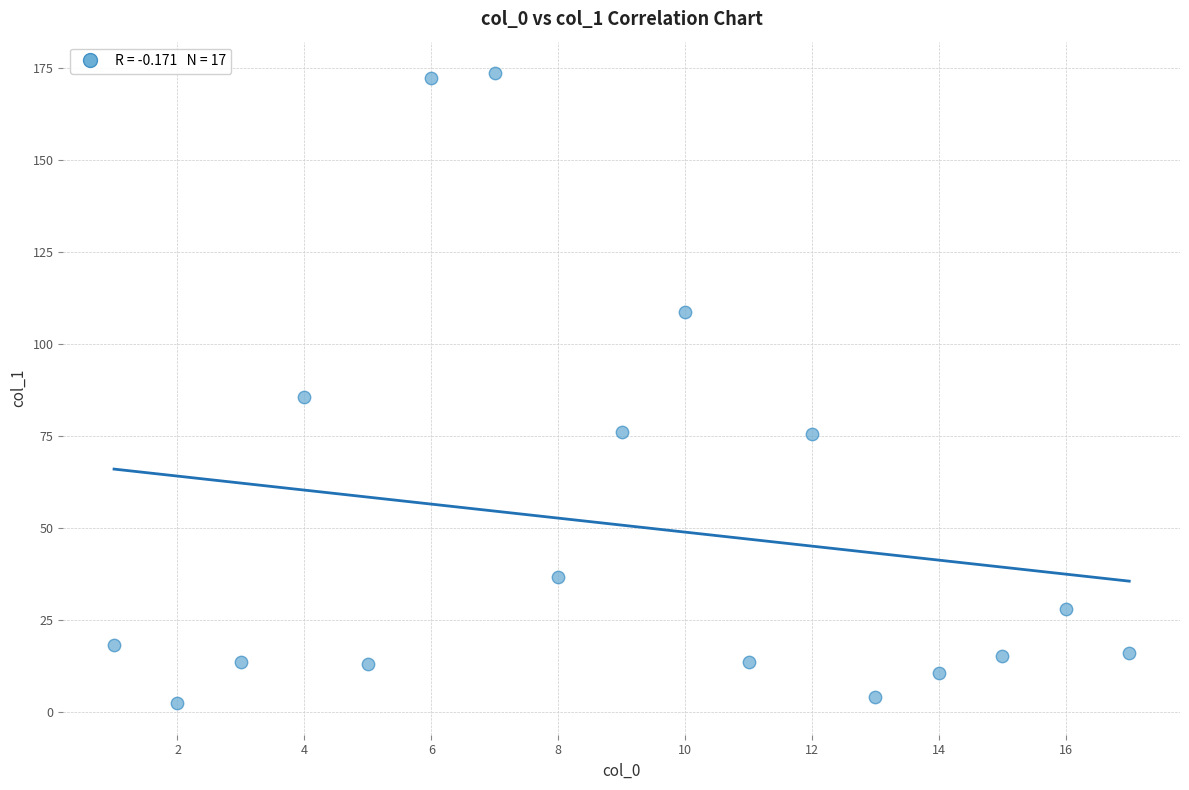

What Y value in the scatter plot is closest to 88?

85.8